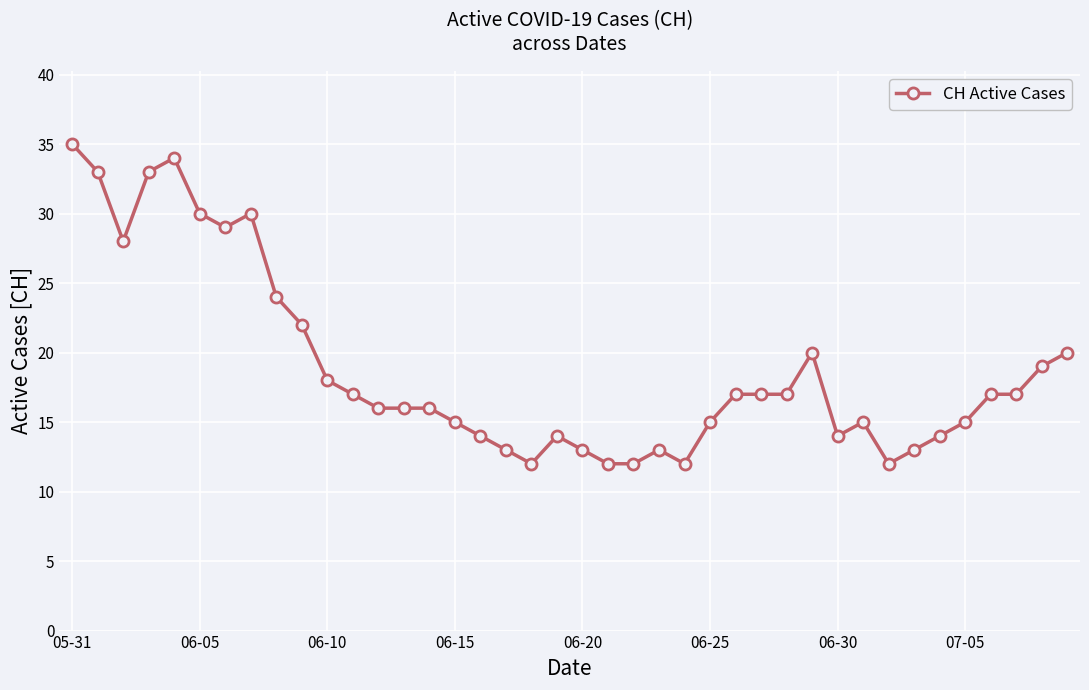

What is the difference between the maximum and minimum values?

23